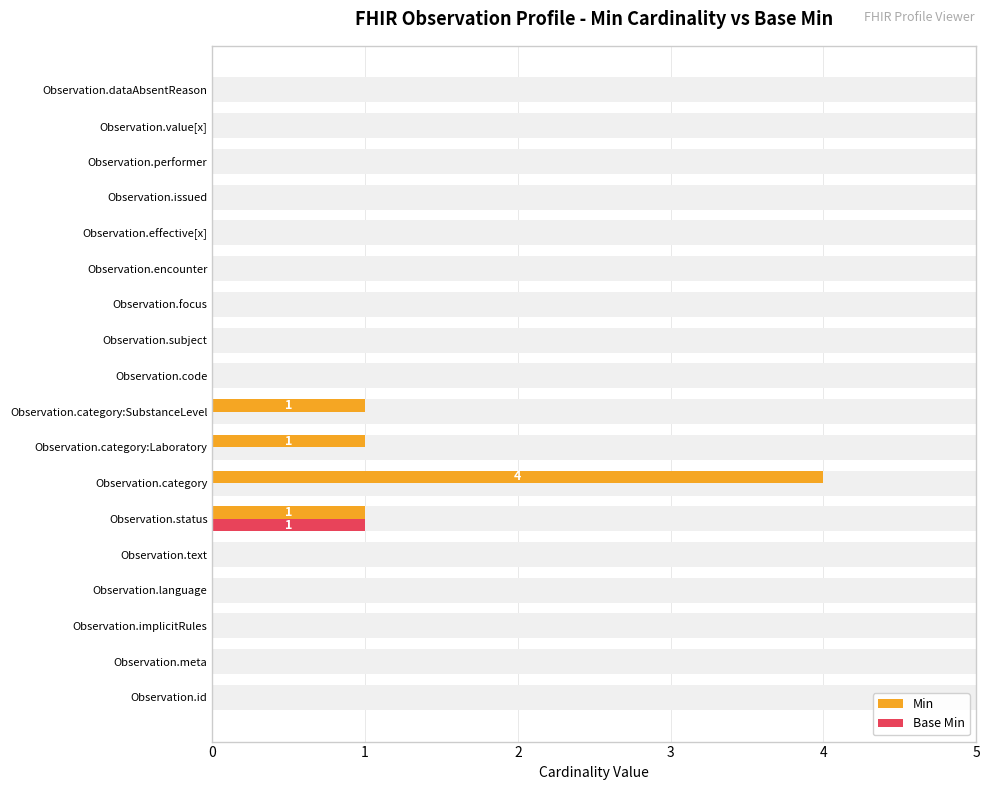

Which series changed the most between Observation.id and Observation.performer?

Min